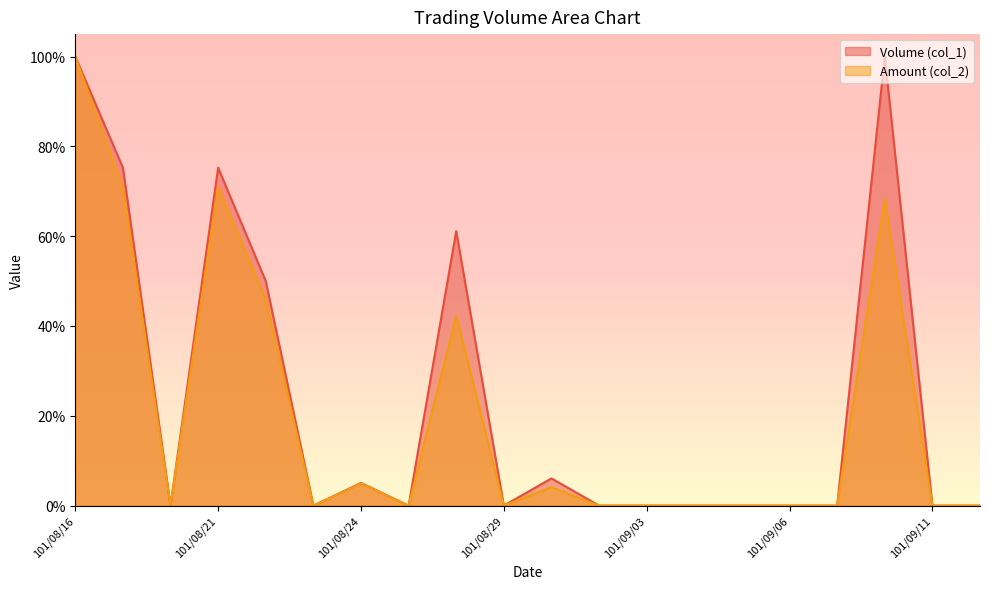

At 101/08/17, list the series in order from smallest to largest.

Amount (col_2), Volume (col_1)